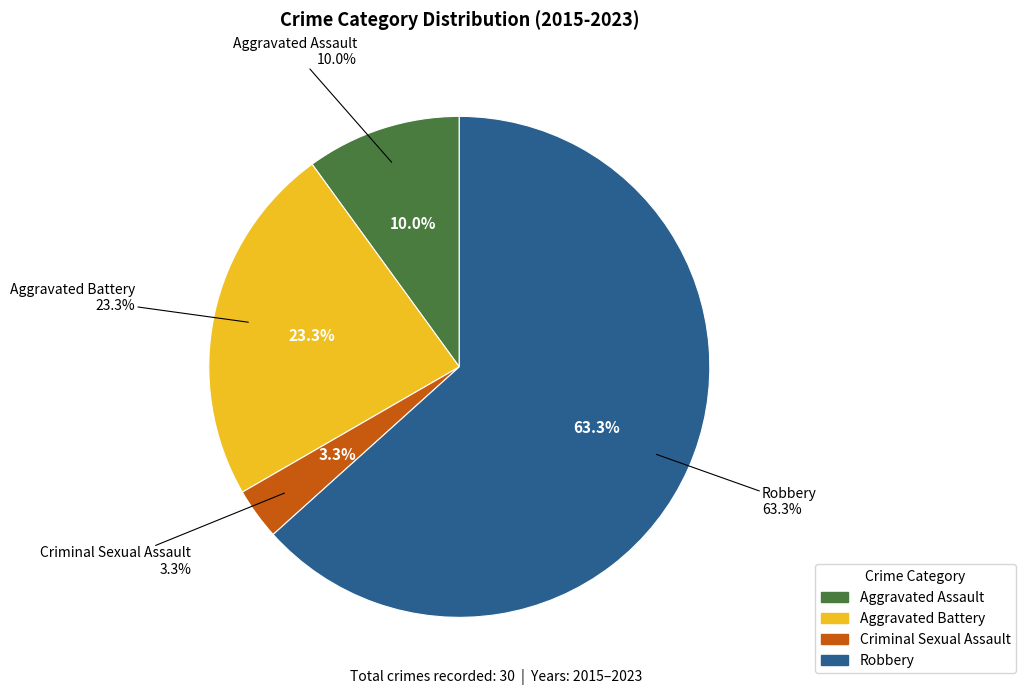

The Aggravated Assault slice represents 22% of the pie. True or false?

False